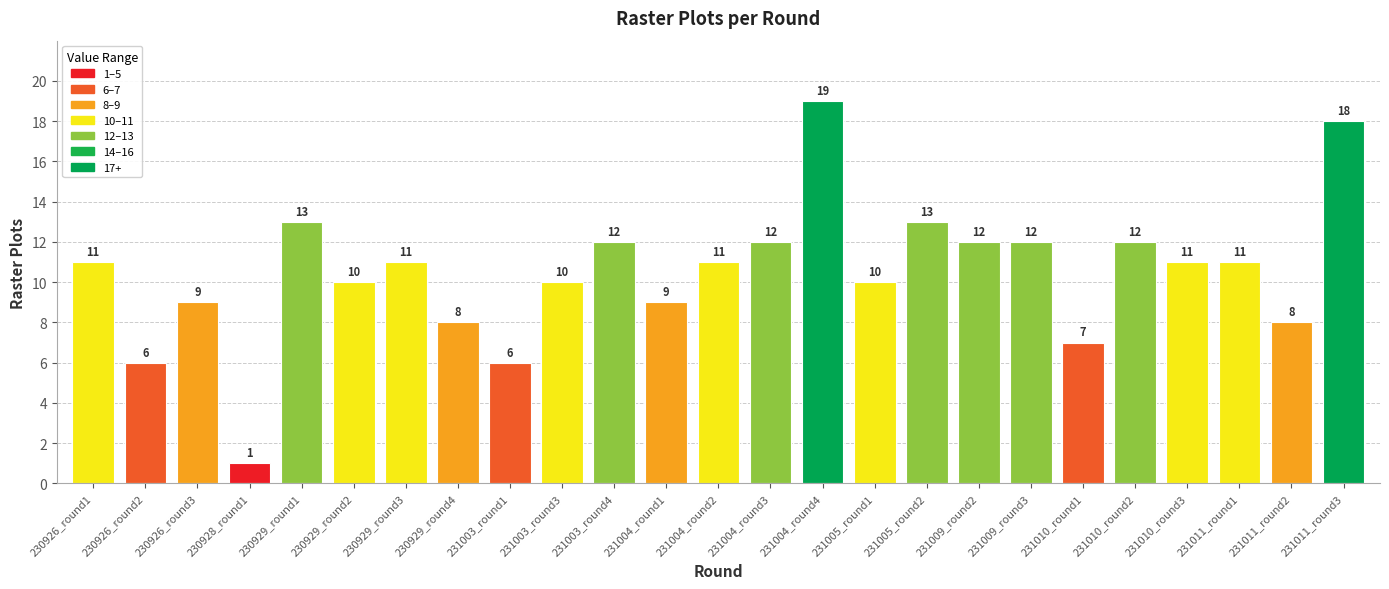

How many data points are less than 11?

11